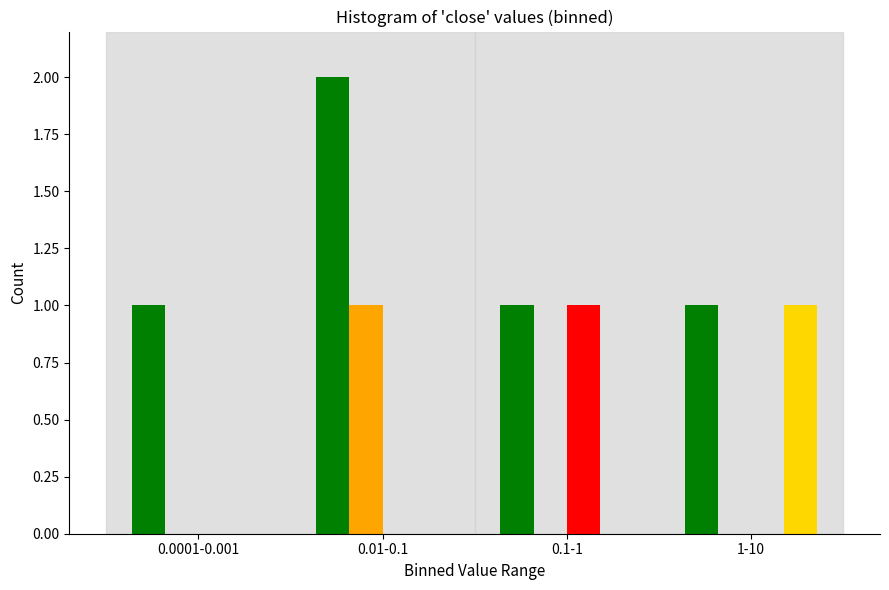

At which category is the sum across all series the highest?

0.01-0.1